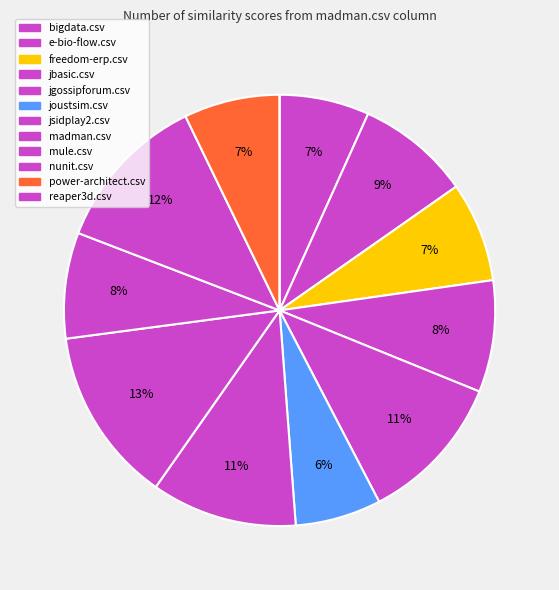

To the nearest percent, what percentage of the pie is e-bio-flow.csv?

9%